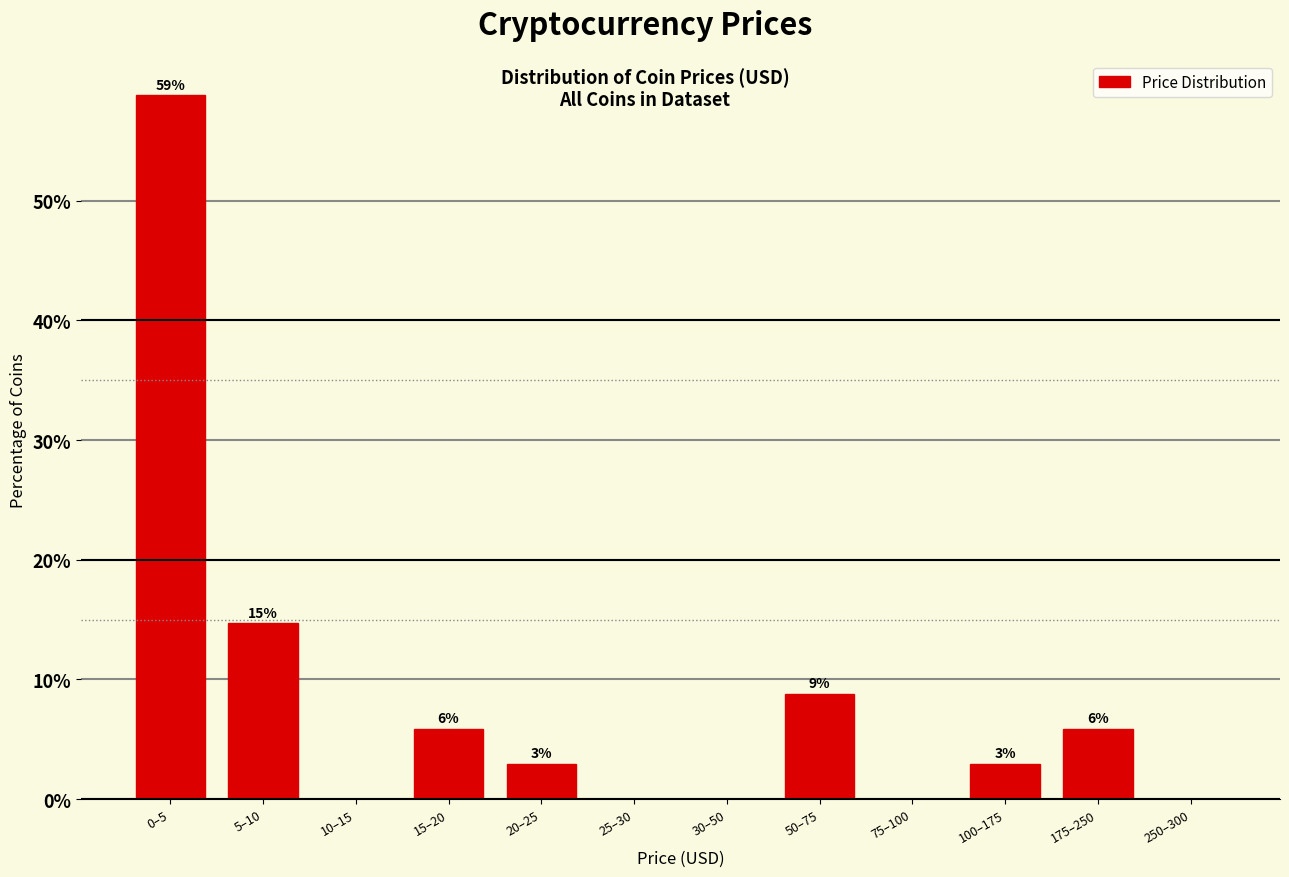

Are the bars horizontal?

No